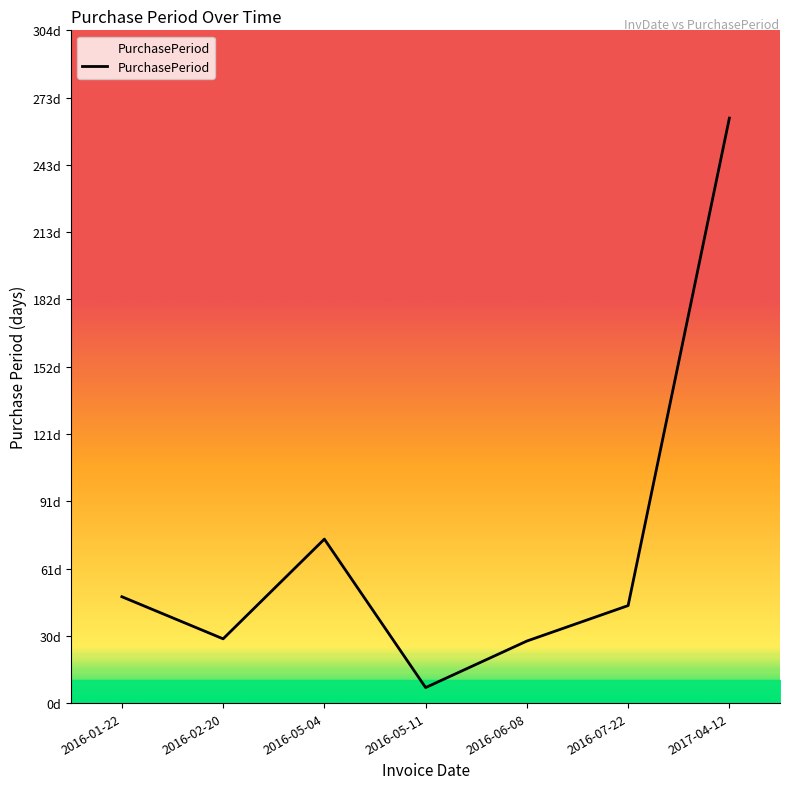

At which label is the value closest to 135?

2016-05-04